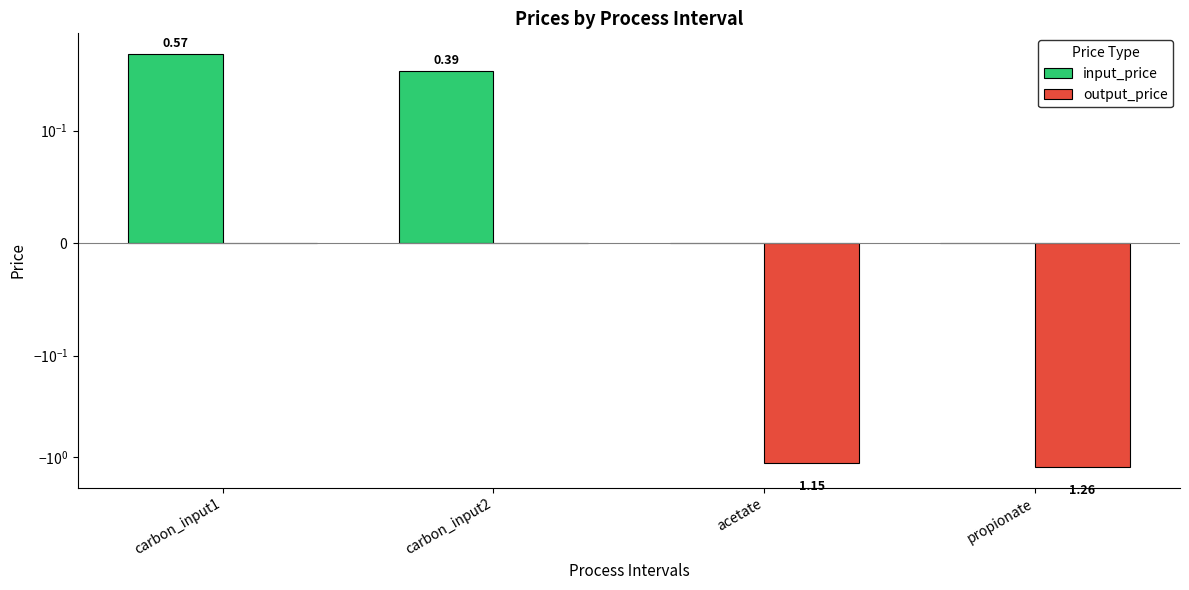

Which series has the largest total across all categories?

input_price